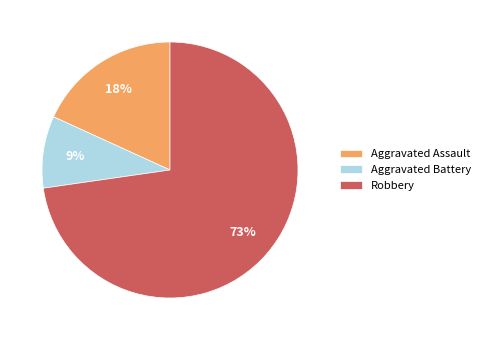

The Robbery slice represents 73% of the pie. True or false?

True